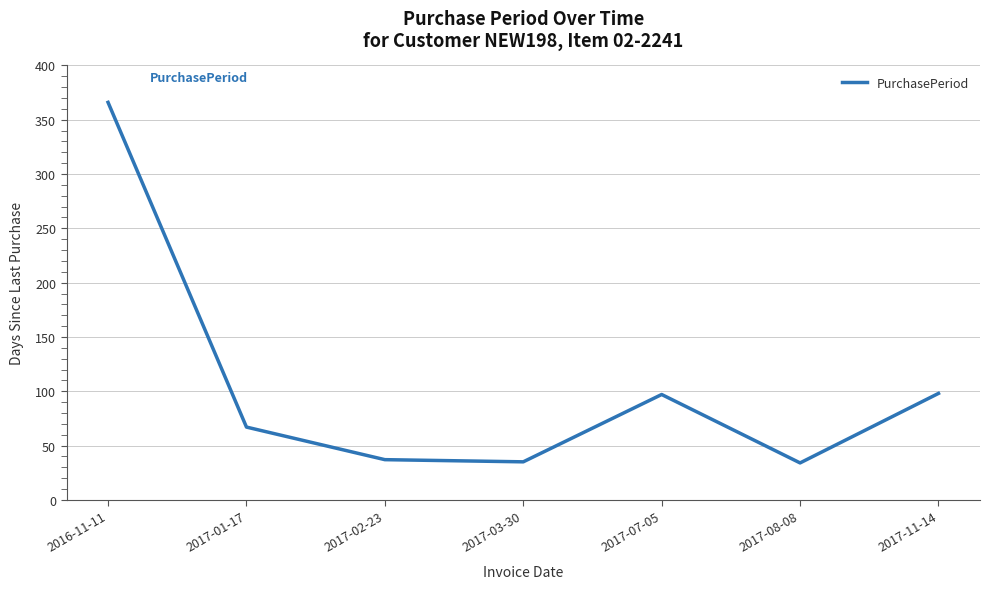

Which label corresponds to the largest value in the chart?

2016-11-11